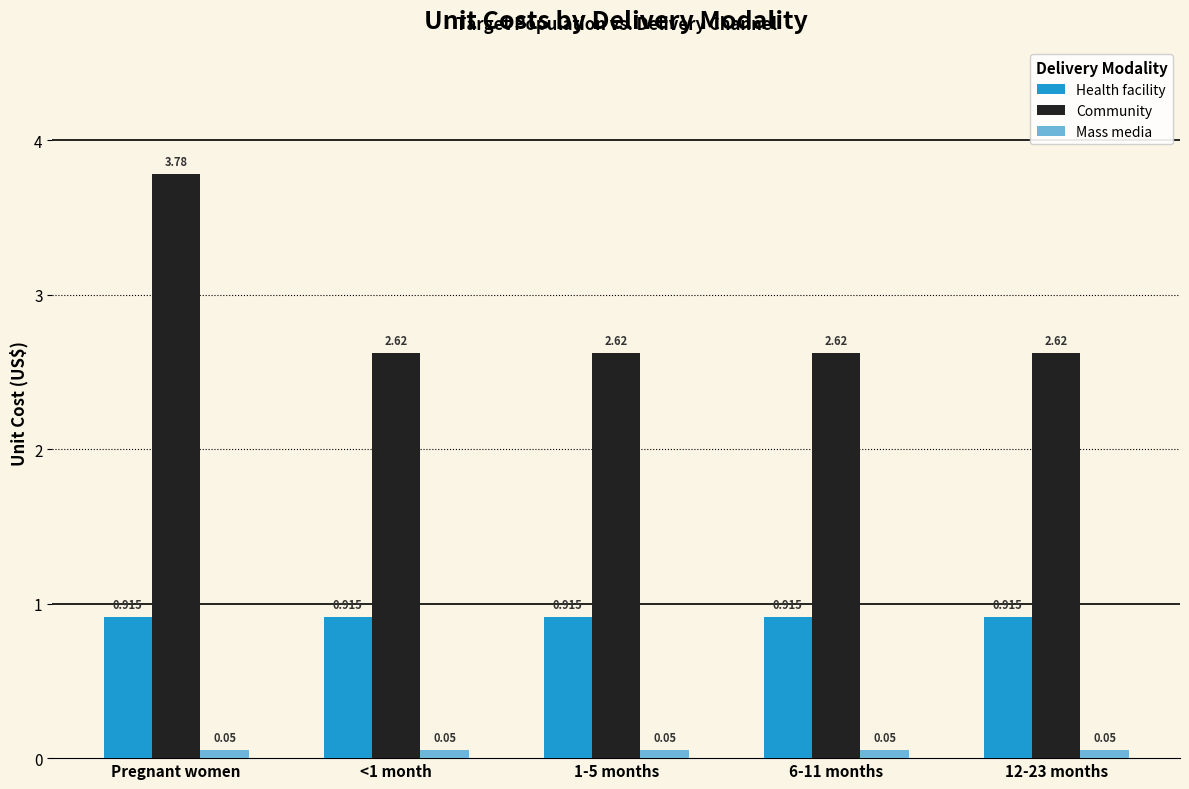

What is the label of the 3rd bar from the right?

1-5 months